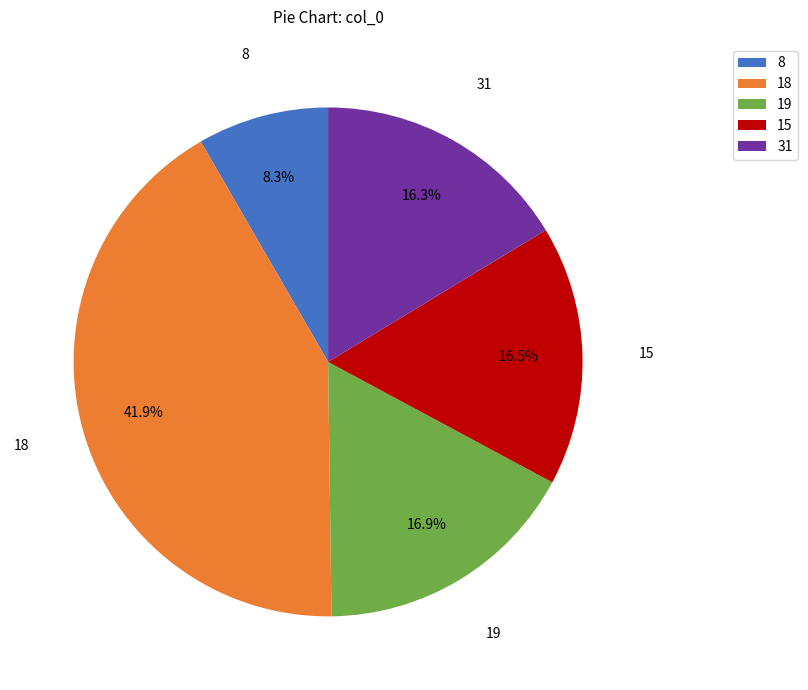

Which category has the smallest portion of the pie?

8